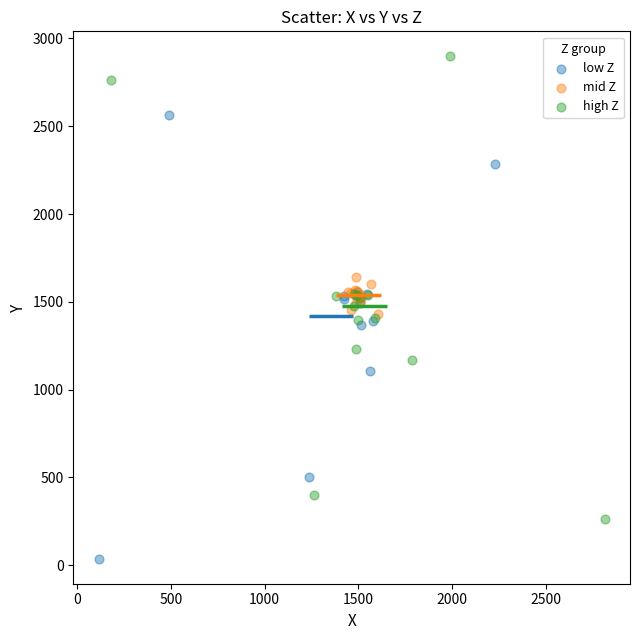

Which series reaches the maximum Y coordinate?

high Z